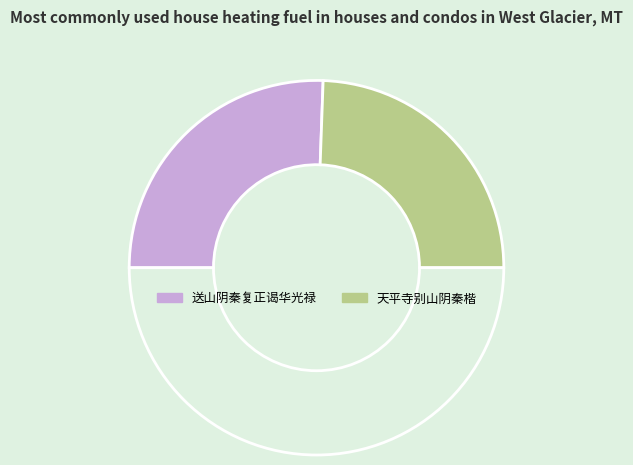

Rank the categories by value from lowest to highest.

天平寺别山阴秦楷, 送山阴秦复正谒华光禄